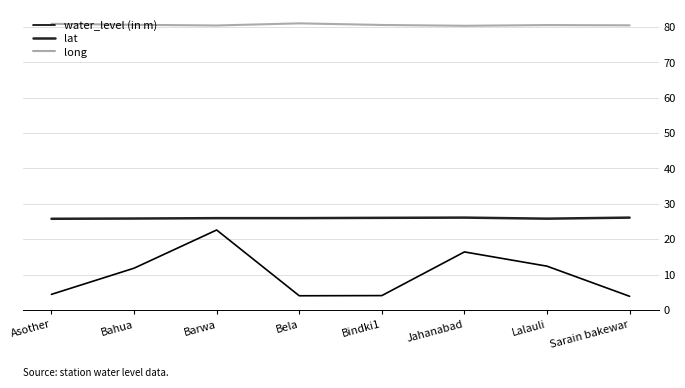

What is the total value across all series at Jahanabad?

122.9